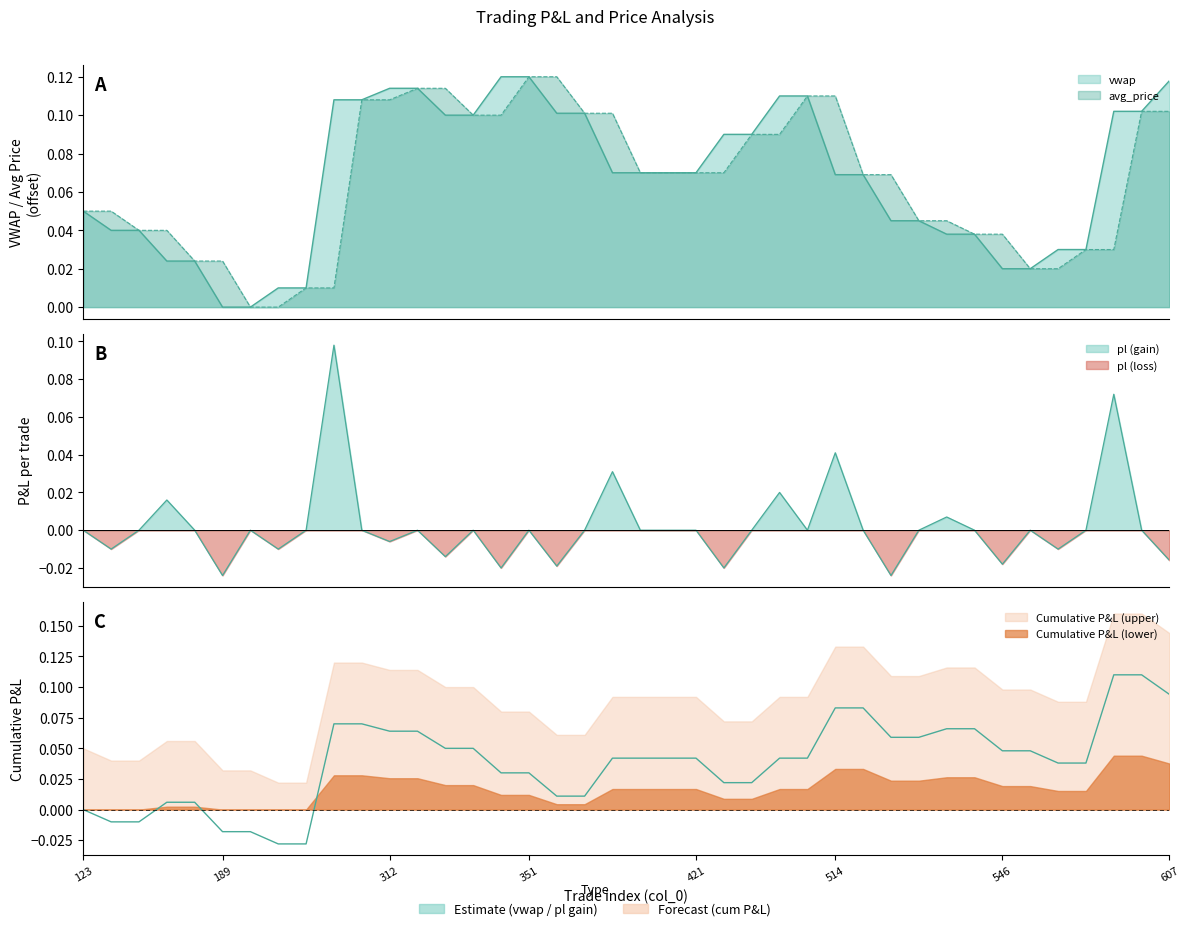

Which series changed the most between 127 and 556?

vwap